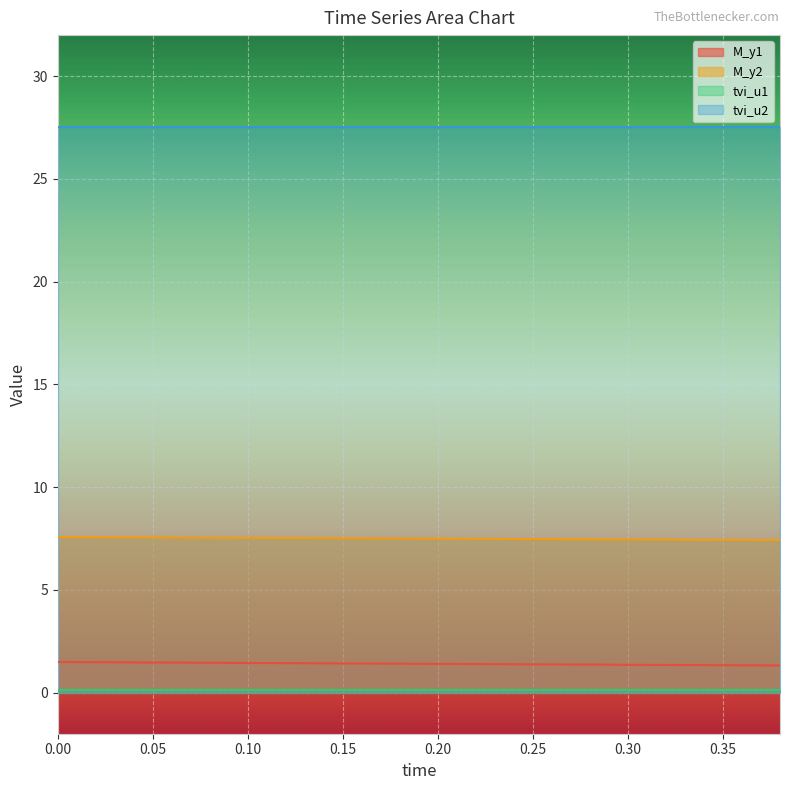

How many distinct data groups are displayed?

4